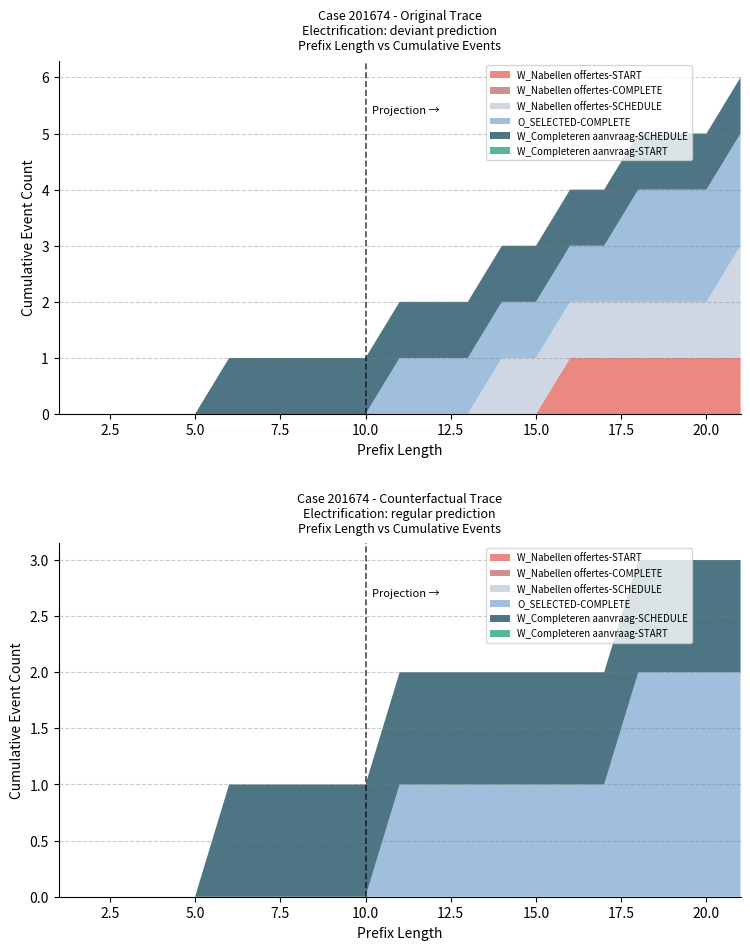

Reading left to right, extract all data points from this chart.

W_Nabellen offertes-START: 0	0	0	0	0	0	0	0	0	0	0	0	0	0	0	1	1	1	1	1	1
W_Nabellen offertes-COMPLETE: 0	0	0	0	0	0	0	0	0	0	0	0	0	0	0	0	0	0	0	0	0
W_Nabellen offertes-SCHEDULE: 0	0	0	0	0	0	0	0	0	0	0	0	0	1	1	1	1	1	1	1	2
O_SELECTED-COMPLETE: 0	0	0	0	0	0	0	0	0	0	1	1	1	1	1	1	1	2	2	2	2
W_Completeren aanvraag-SCHEDULE: 0	0	0	0	0	1	1	1	1	1	1	1	1	1	1	1	1	1	1	1	1
W_Completeren aanvraag-START: 0	0	0	0	0	0	0	0	0	0	0	0	0	0	0	0	0	0	0	0	0